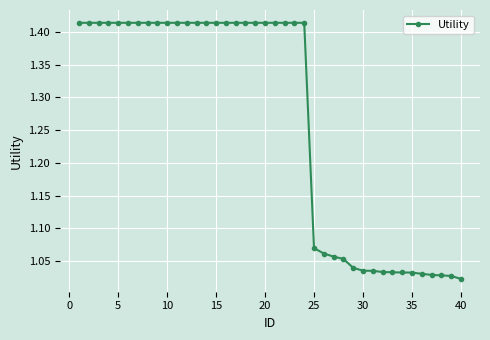

Count the number of categories in the chart.

40